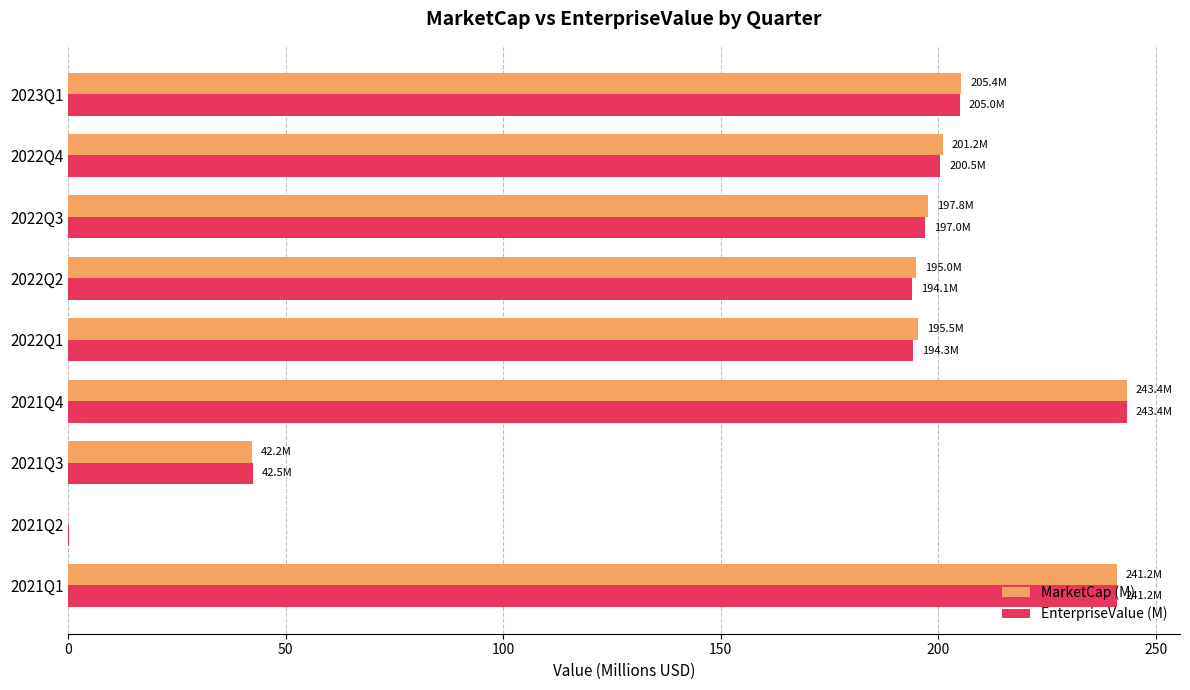

What is the total value across all series at 2022Q4?

401.7